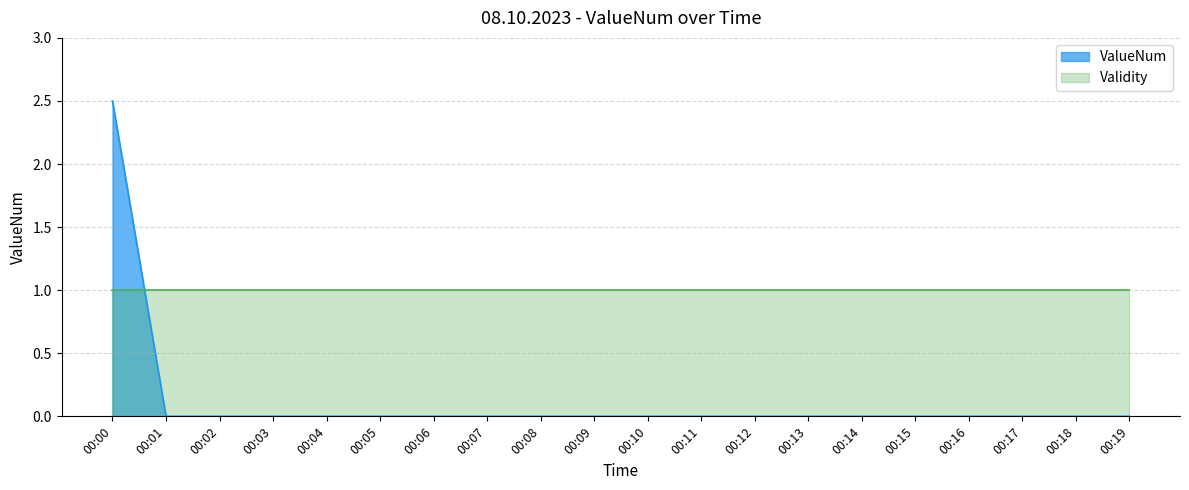

True or false: the data has more than 1 interior local peaks.

False